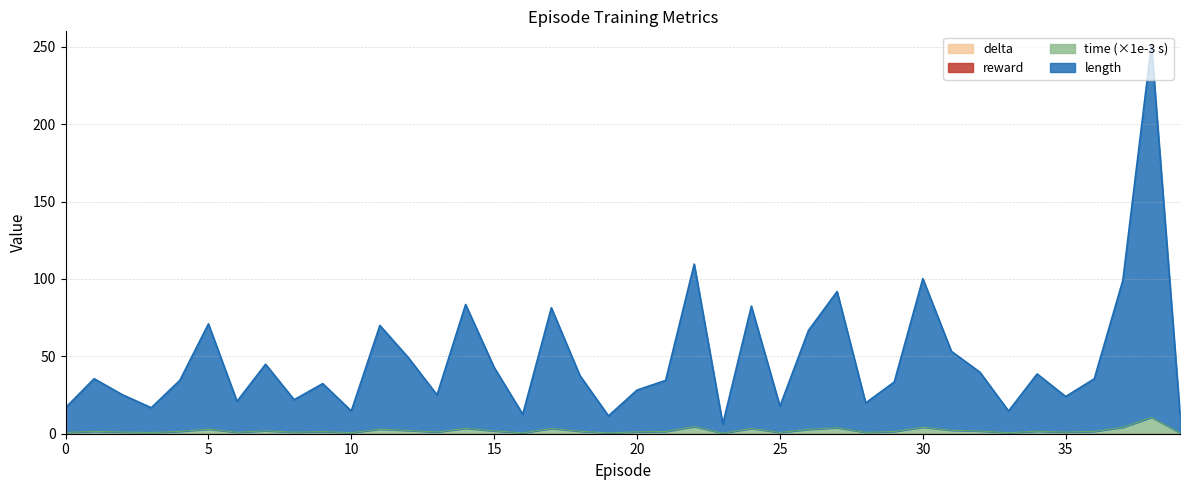

At how many categories does at least one series exceed 218?

1